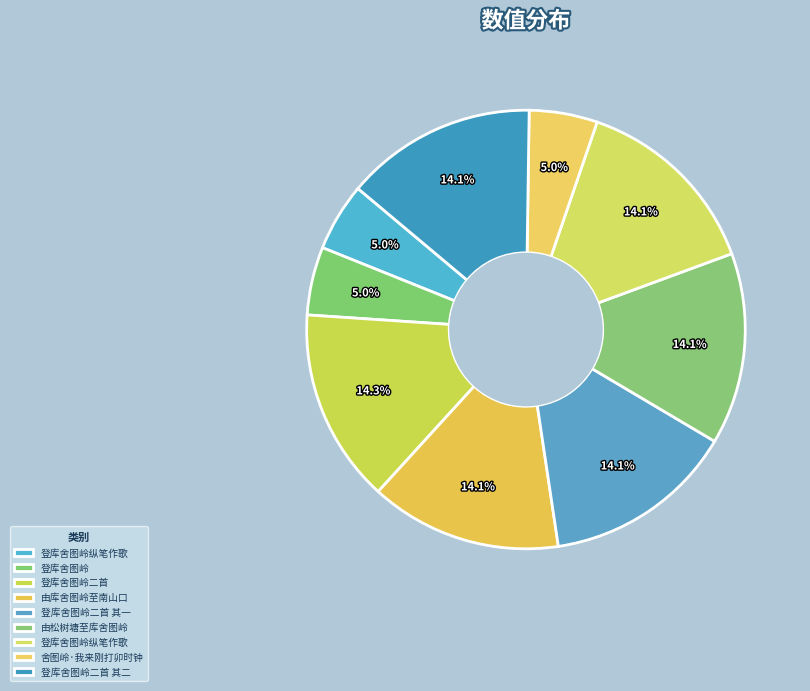

Rank the categories by value from highest to lowest.

登库舍图岭二首, 由松树塘至库舍图岭, 由库舍图岭至南山口, 登库舍图岭二首 其二, 登库舍图岭二首 其一, 登库舍图岭纵笔作歌, 舍图岭·我来刚打卯时钟, 登库舍图岭纵笔作歌, 登库舍图岭